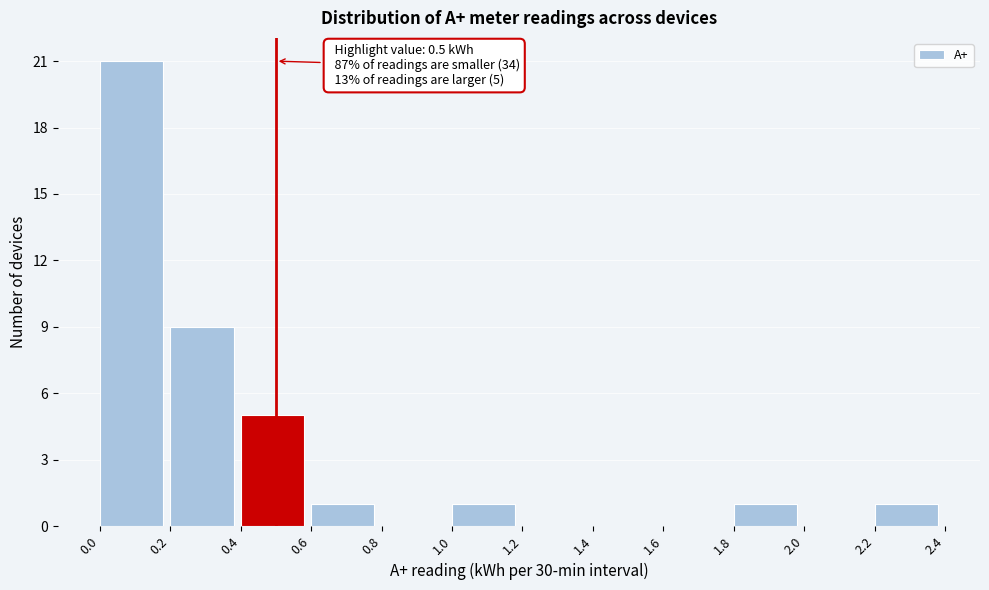

Which range on the x-axis has the tallest bar?

0.0 to 0.2